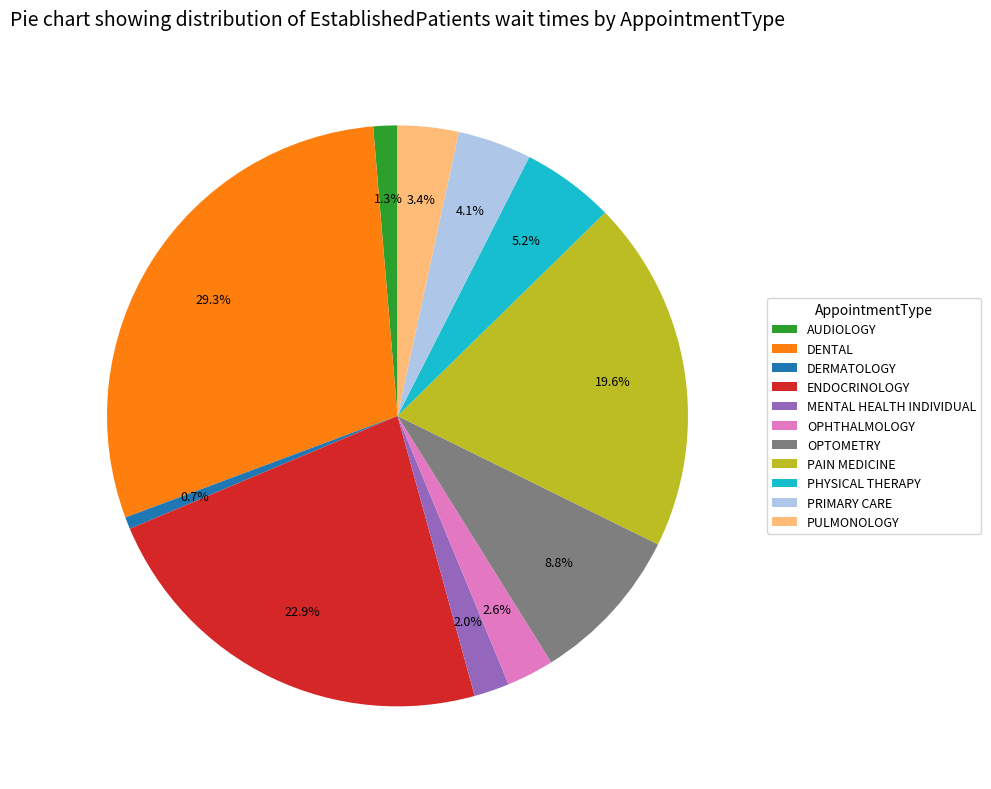

To the nearest percent, what is the difference between the largest and smallest slice percentages?

29%